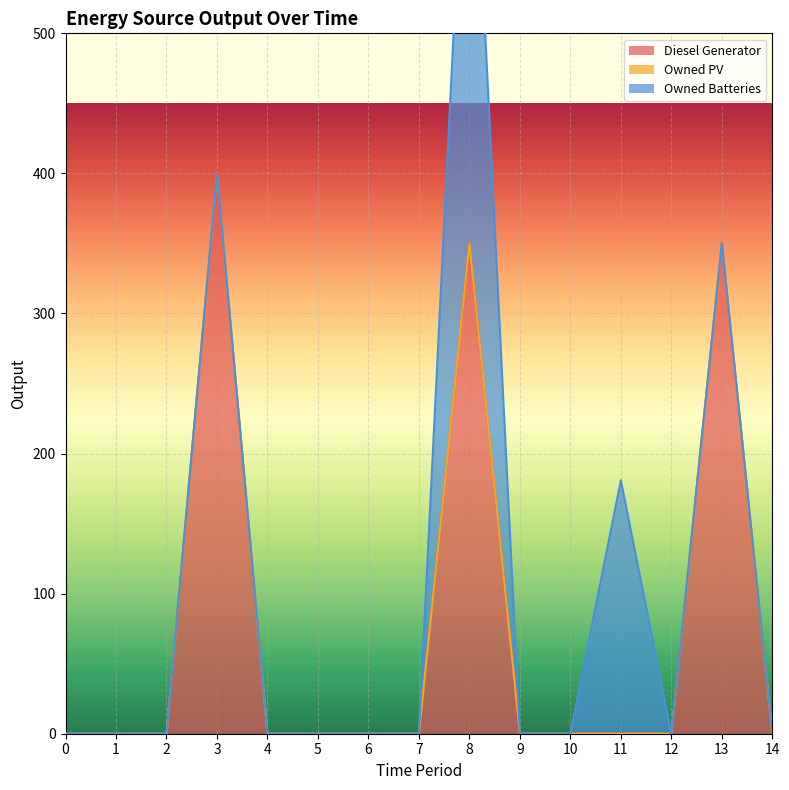

What is the highest value of the Diesel Generator series?

400